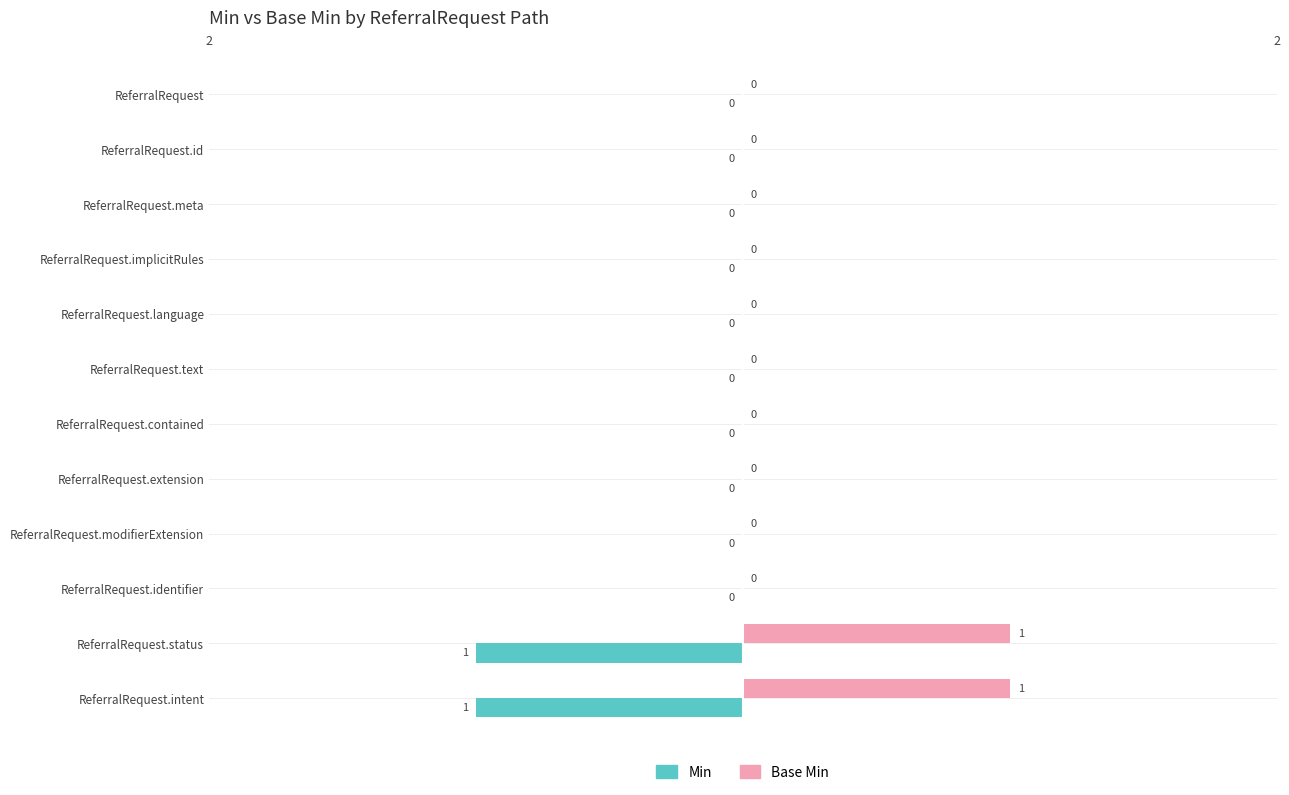

Is it true that Base Min equals 0 at ReferralRequest.modifierExtension?

True